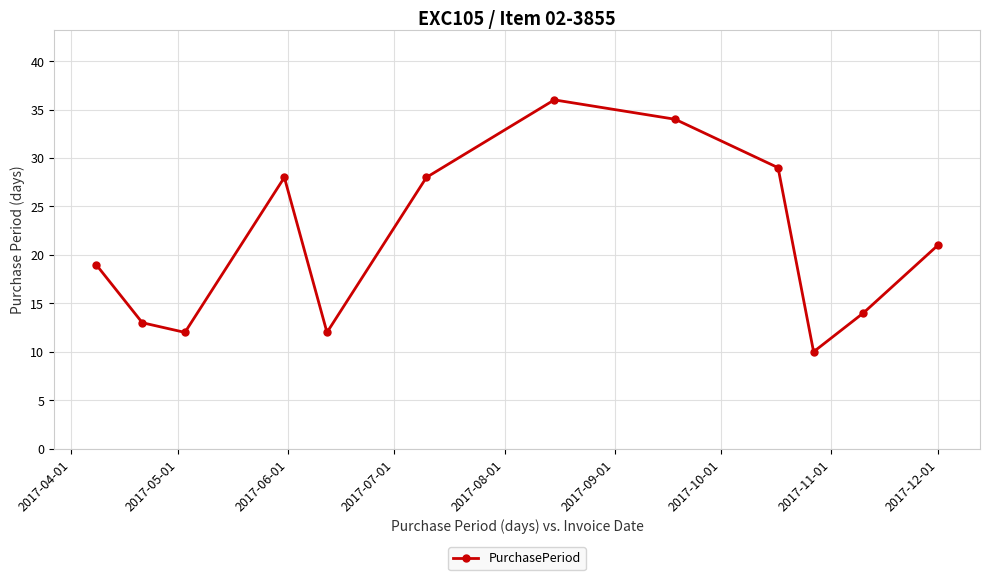

How many distinct data groups are displayed?

1